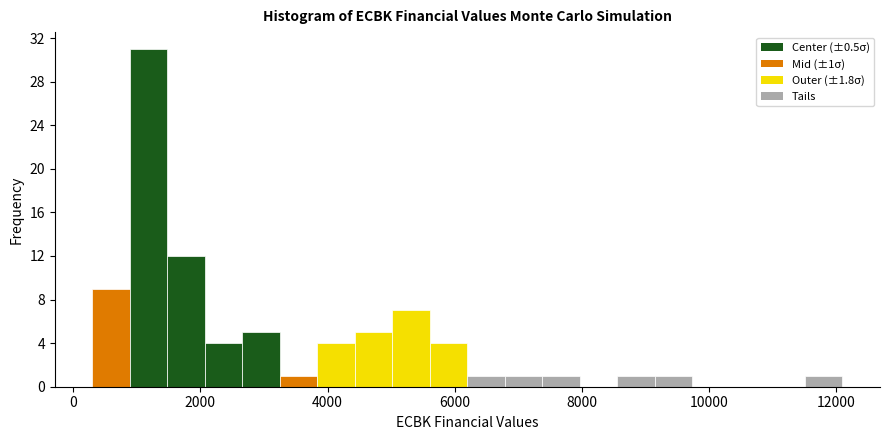

Around what value on the x-axis is the tallest bar? Give the approximate position of its centre, as read against the axis.

1200